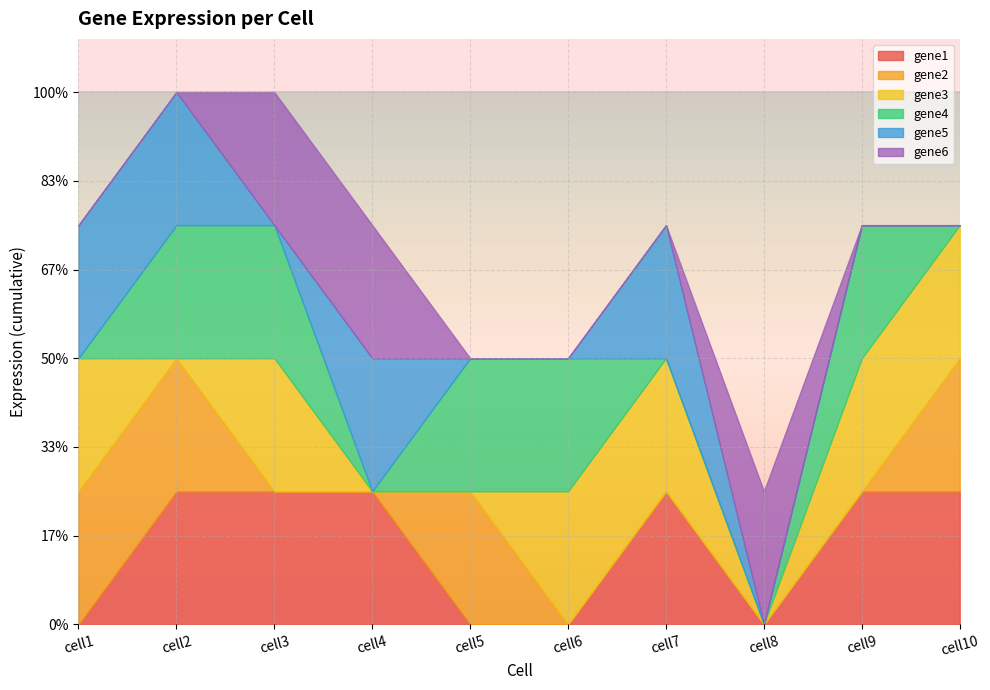

What is the spread (max minus min) of values at cell6?

1